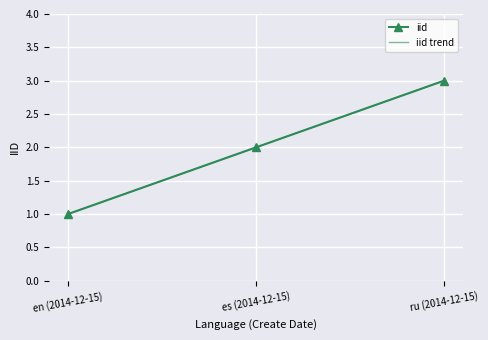

What is the highest value of the iid series?

3